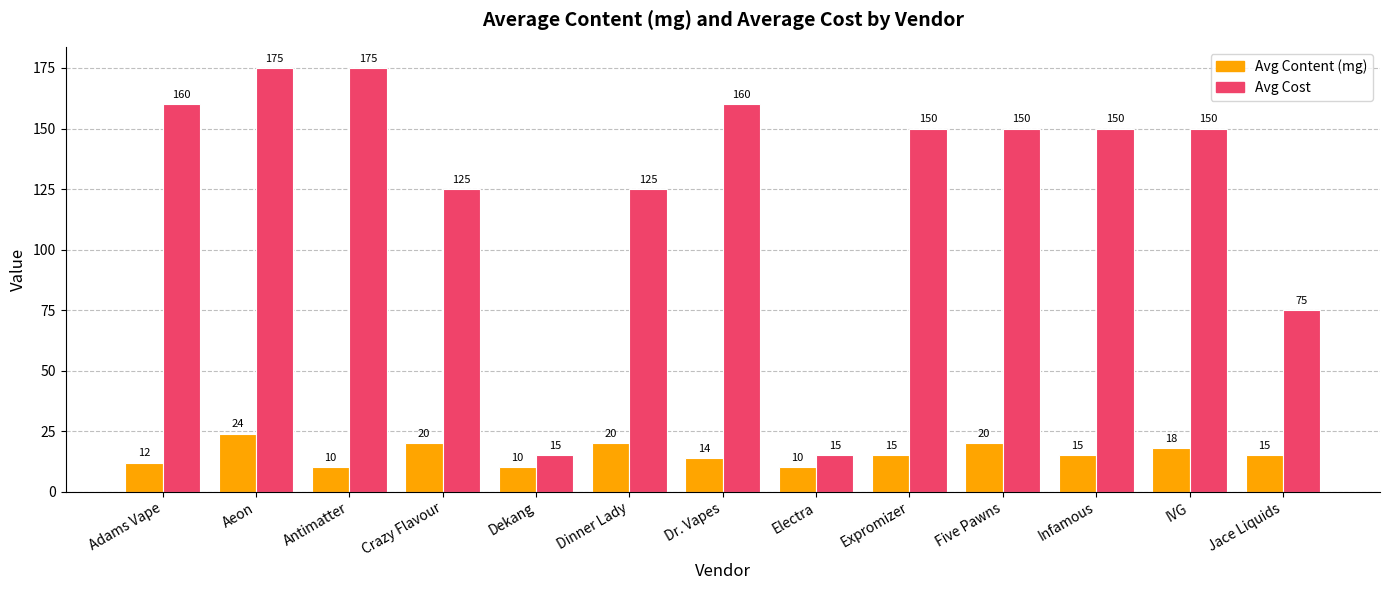

Reading left to right, what are all the values shown in this chart?

Avg Content (mg): 12	24	10	20	10	20	14	10	15	20	15	18	15
Avg Cost: 160	175	175	125	15	125	160	15	150	150	150	150	75